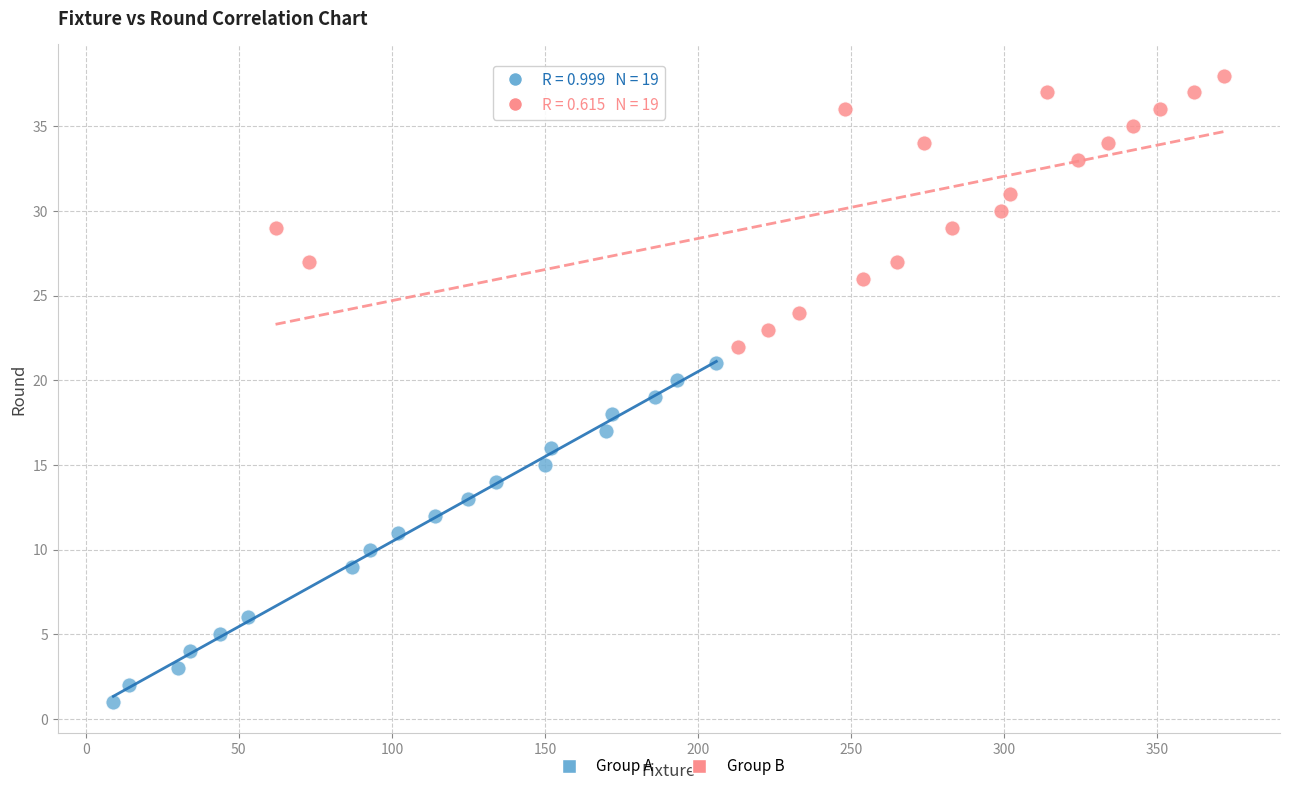

Which series contains the highest Y value?

Group B